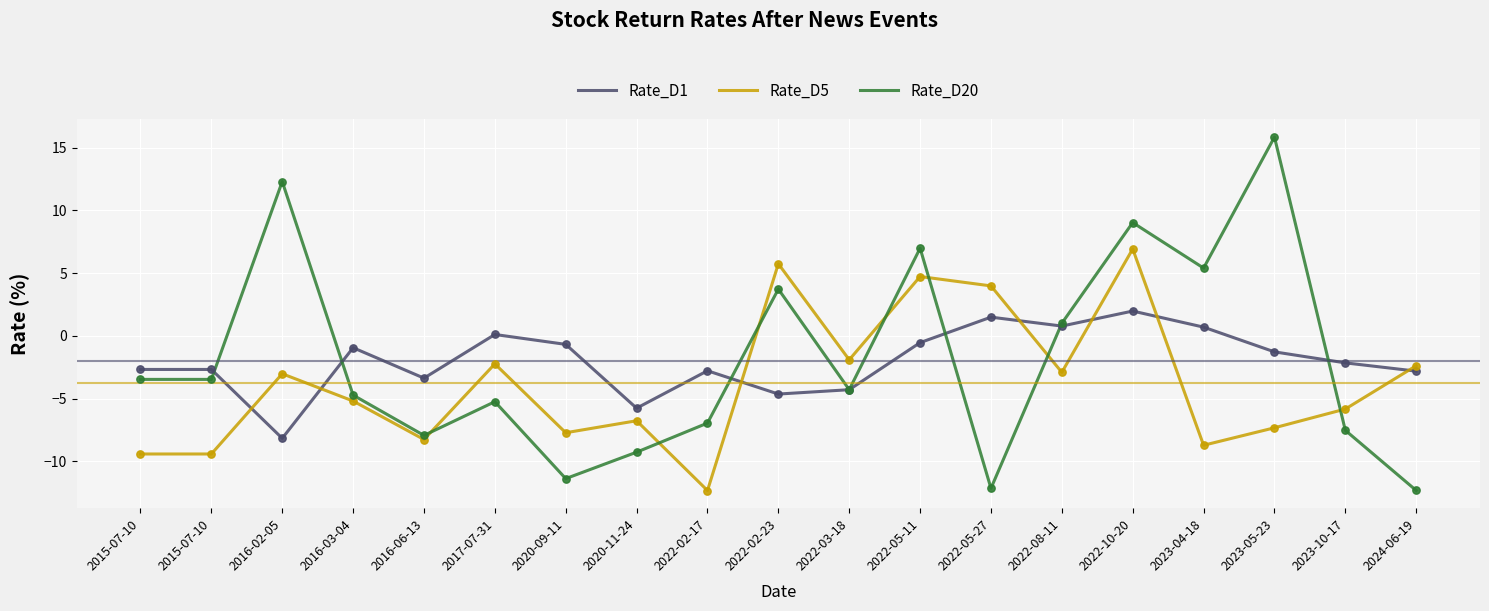

At how many categories does at least one series exceed 10?

2